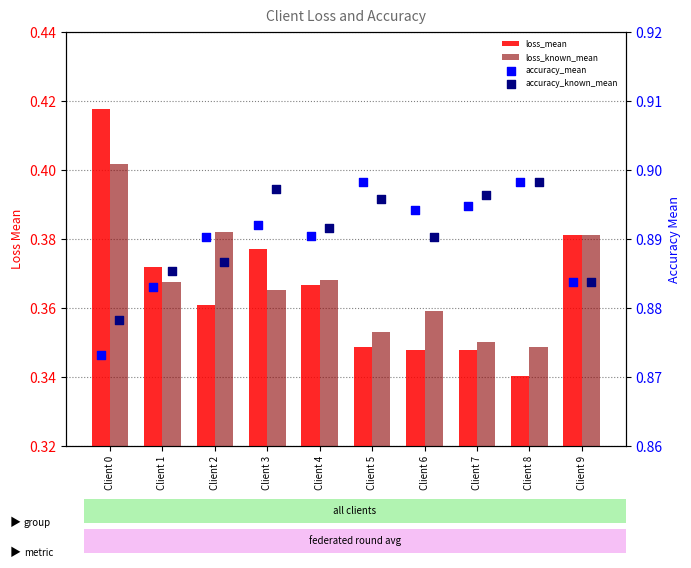

Which series contains the lowest Y value?

loss_mean